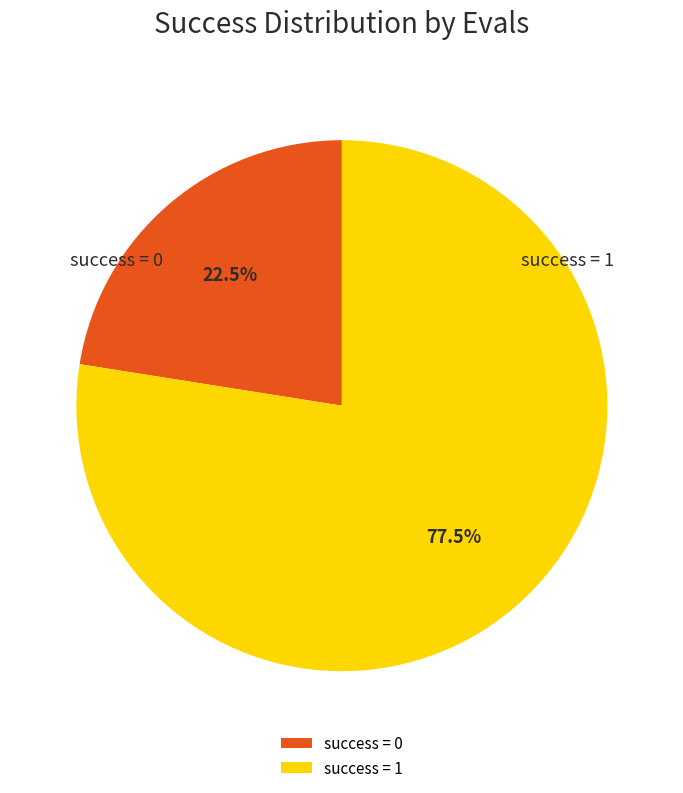

Rank the categories by value from highest to lowest.

success = 1, success = 0